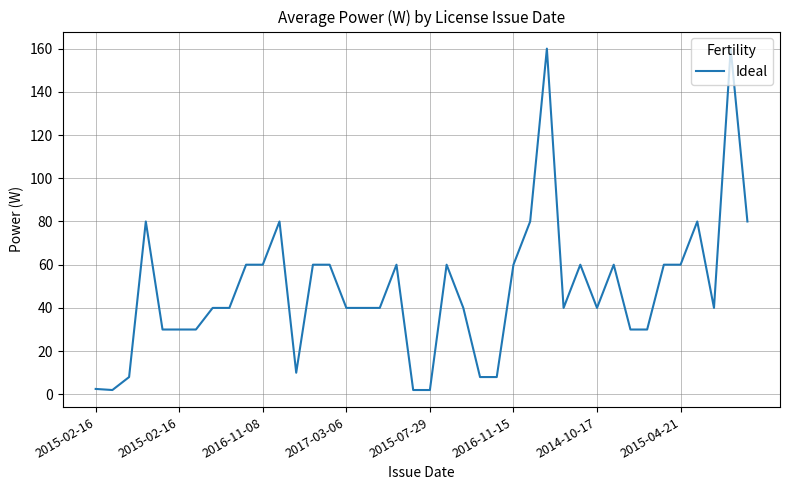

Is this an area chart (filled region under the line)?

No